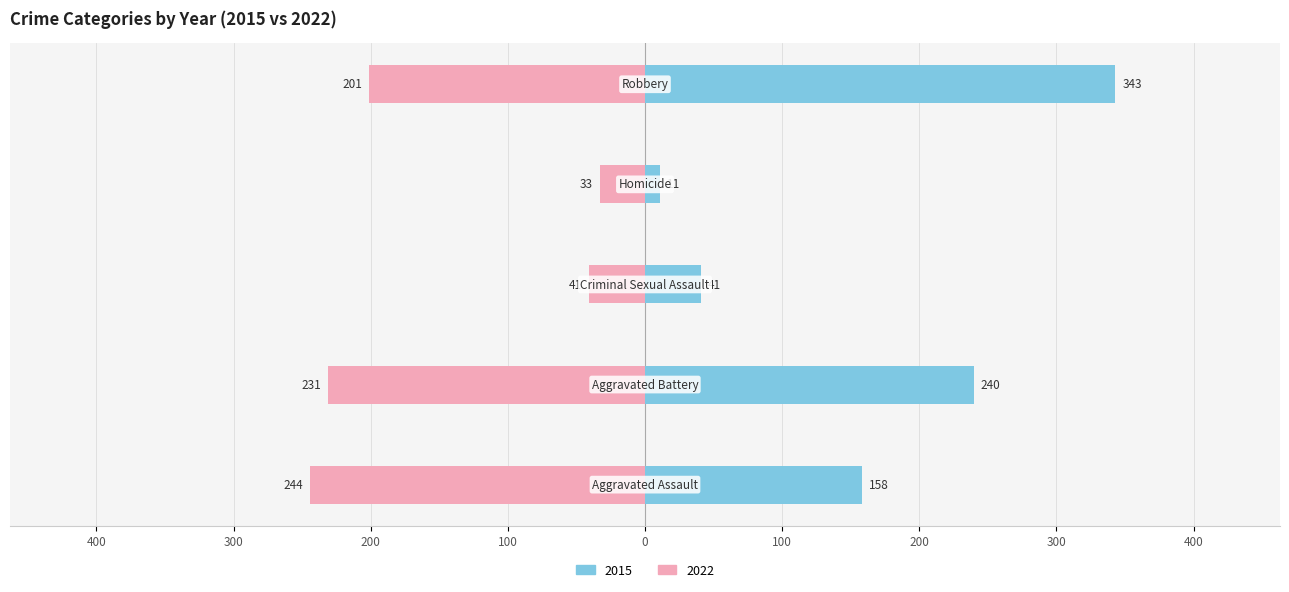

List the labels in order of value, largest first.

Robbery, Aggravated Battery, Aggravated Assault, Criminal Sexual Assault, Homicide